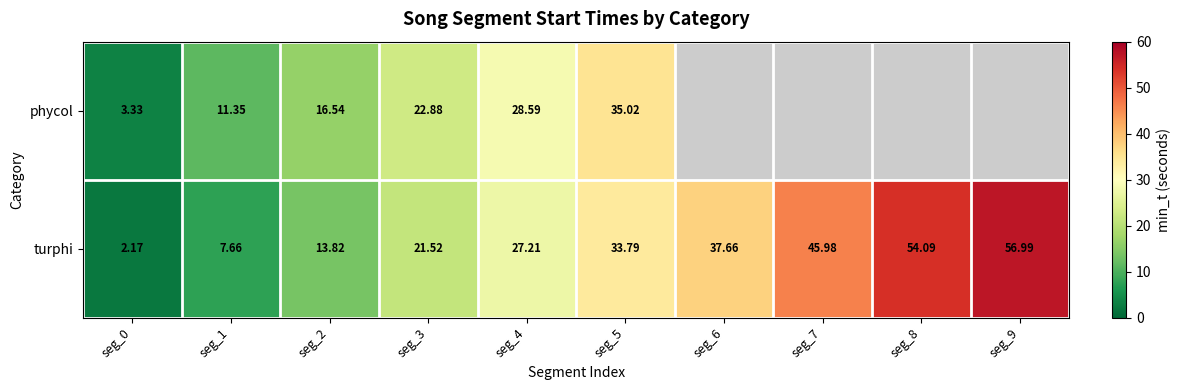

At how many categories does at least one series exceed 22?

7